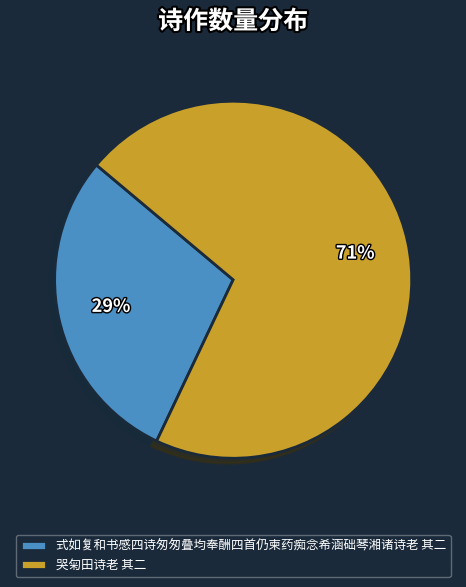

Does 哭匊田诗老 其二 represent more than half of the total?

Yes